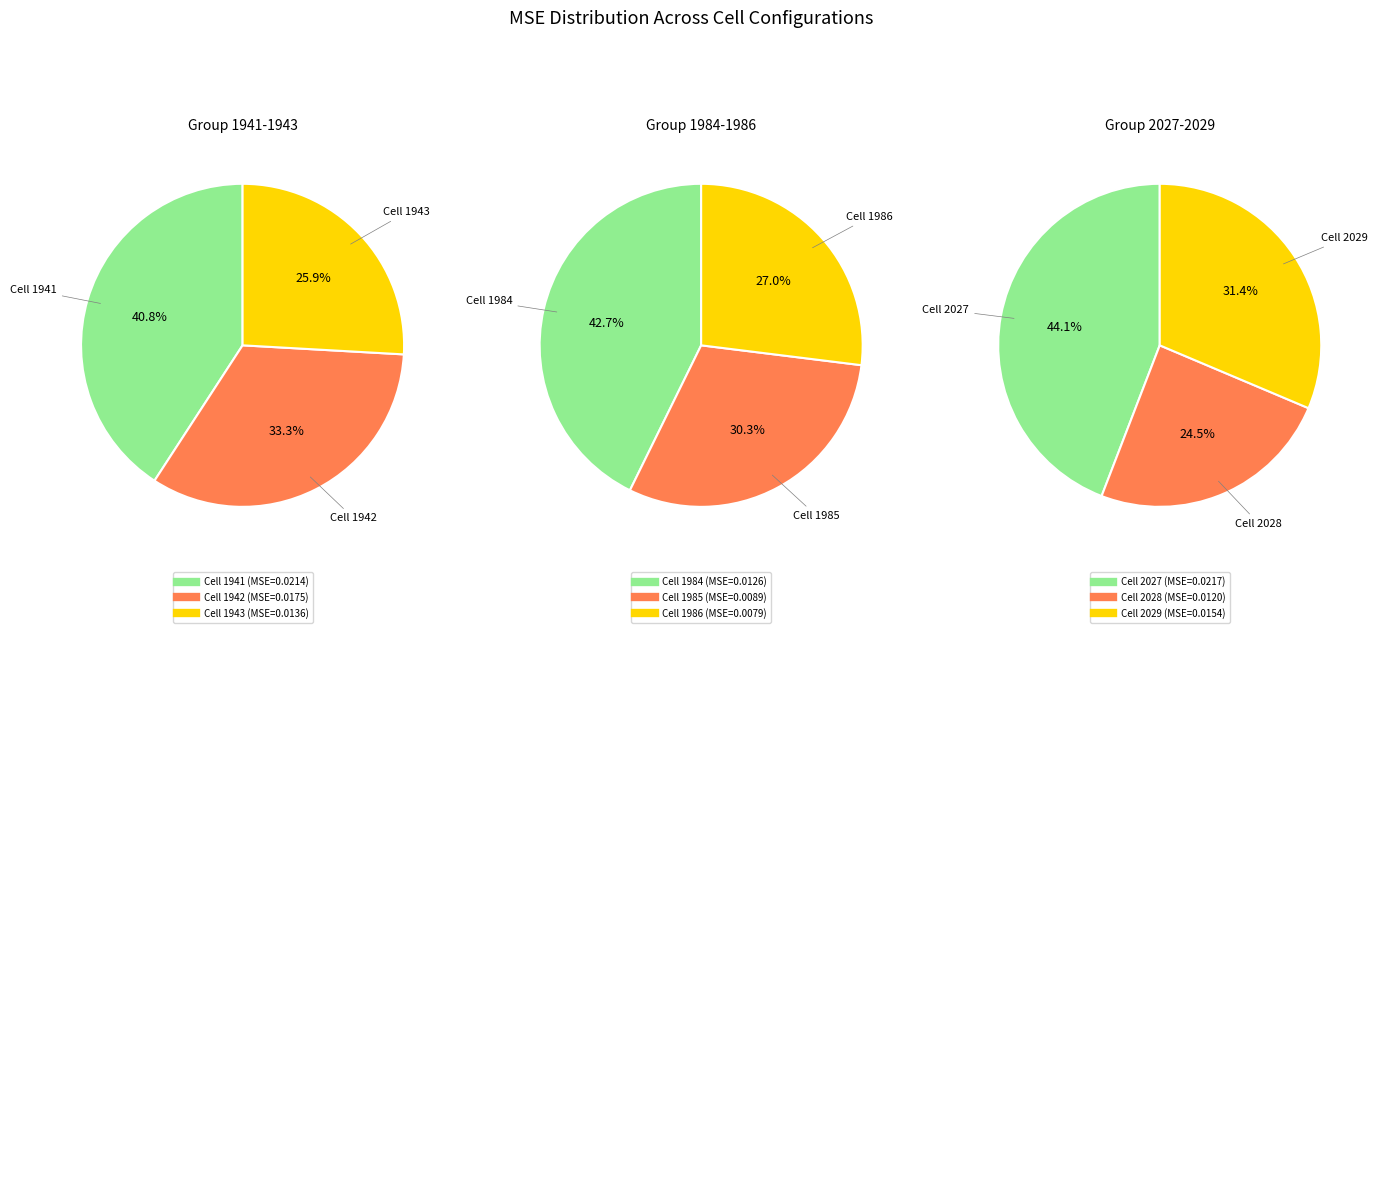

Which has a higher value, 2028 or 1942?

1942